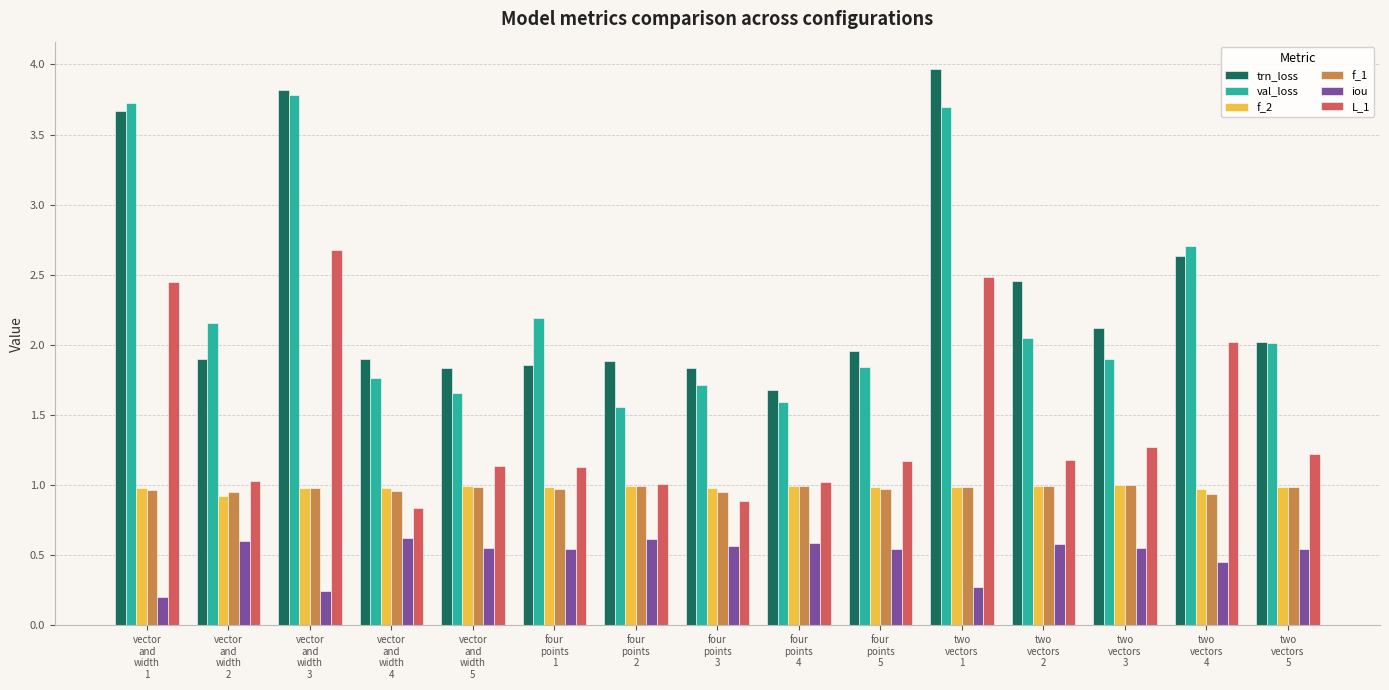

What is the average value of the val_loss series?

2.3